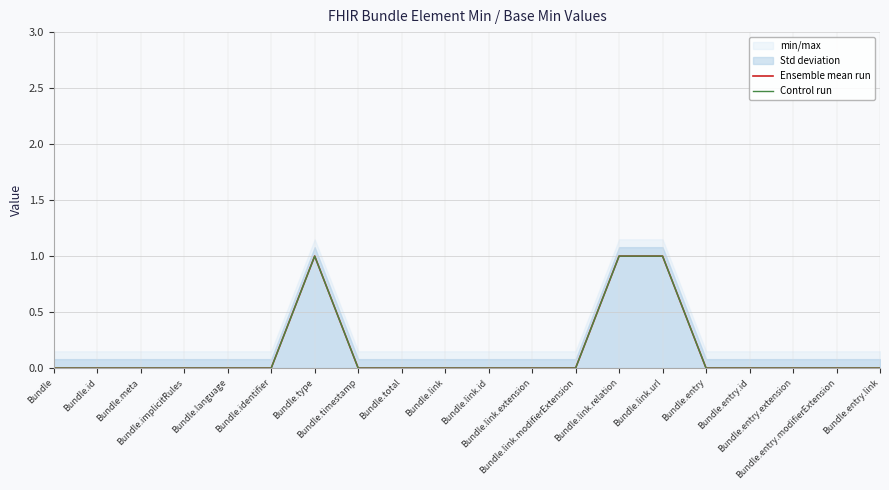

At how many categories does at least one series exceed 0?

3